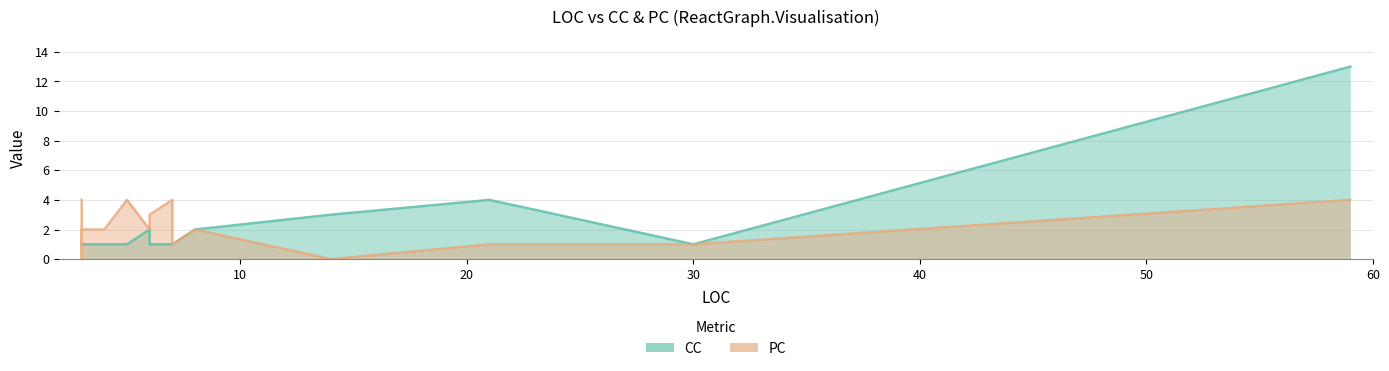

Does the chart display data point markers on the line(s)?

No